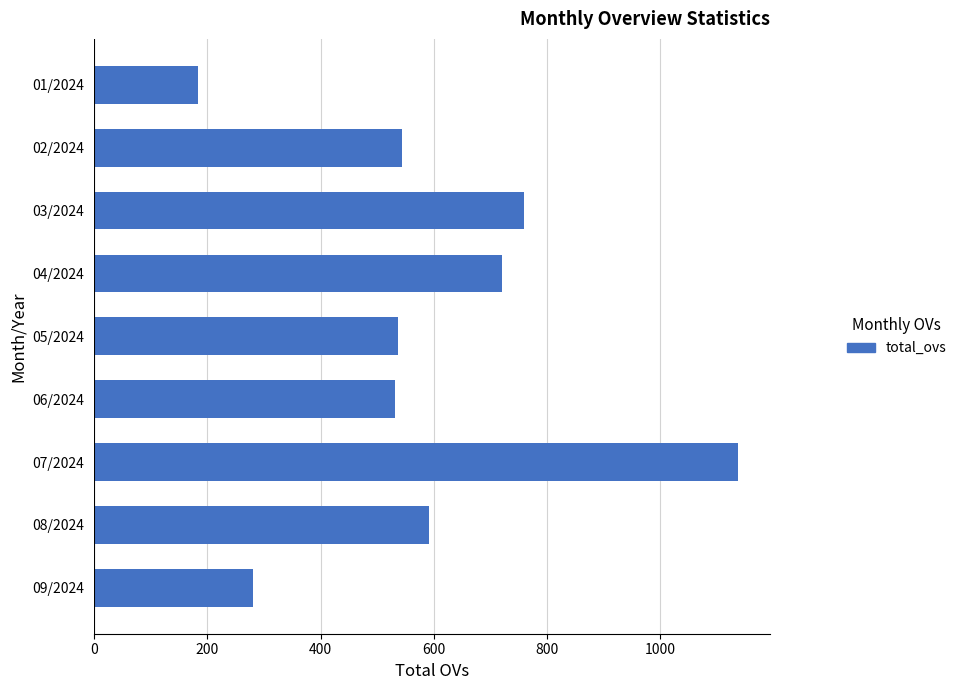

Is it true that the value at 03/2024 is 760?

True